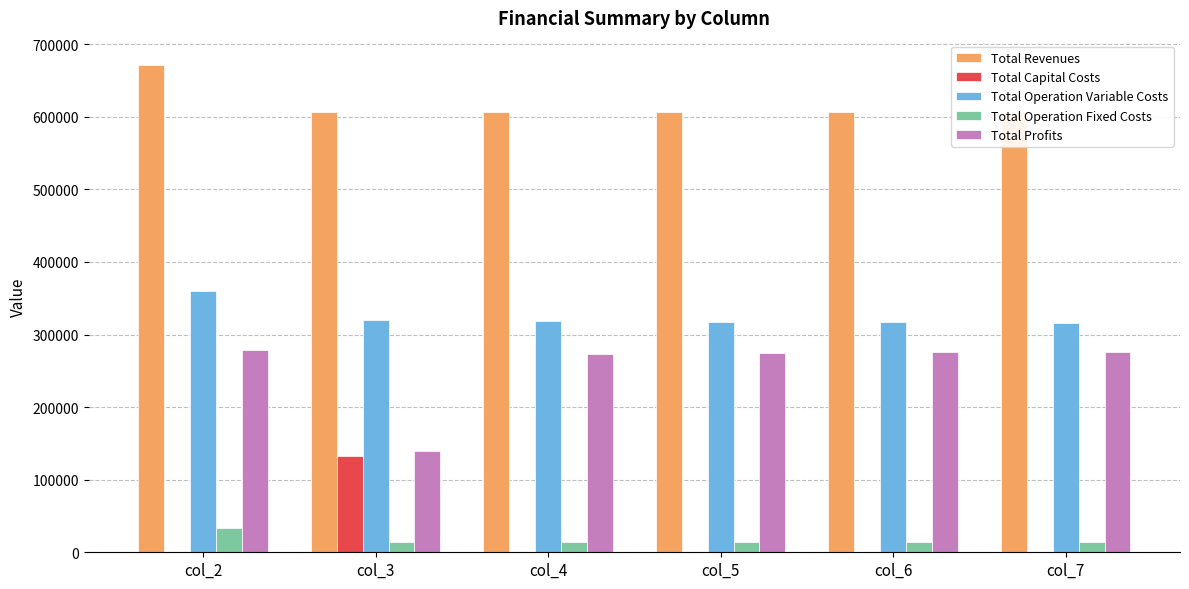

Which series has the largest total across all categories?

Total Revenues